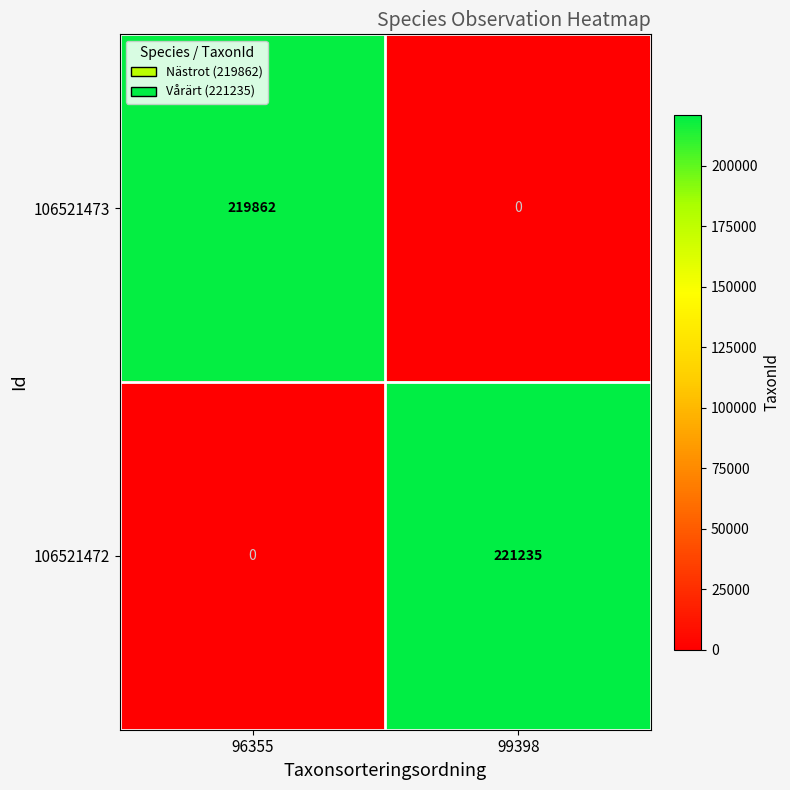

What is the difference between the 106521473 values at 96355 and 99398?

219862